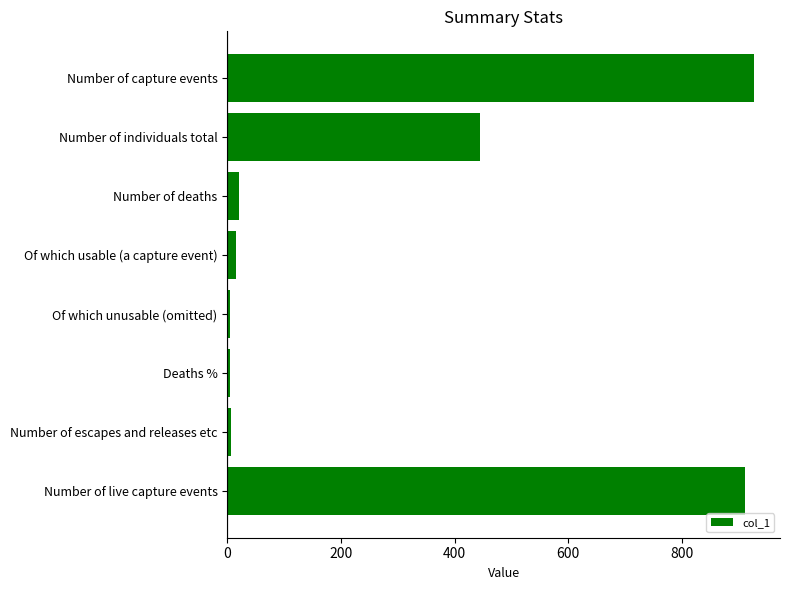

What is the difference between the maximum and second lowest values?

921.0